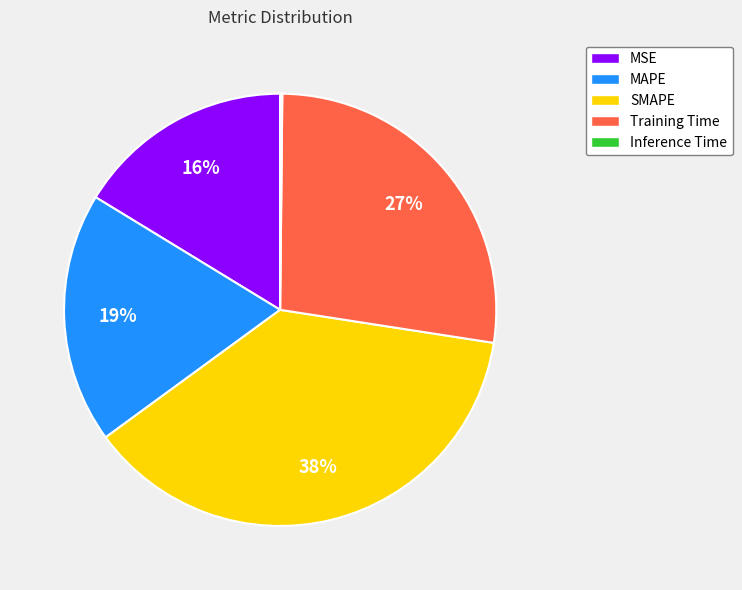

To the nearest percent, what portion does Training Time represent?

27%